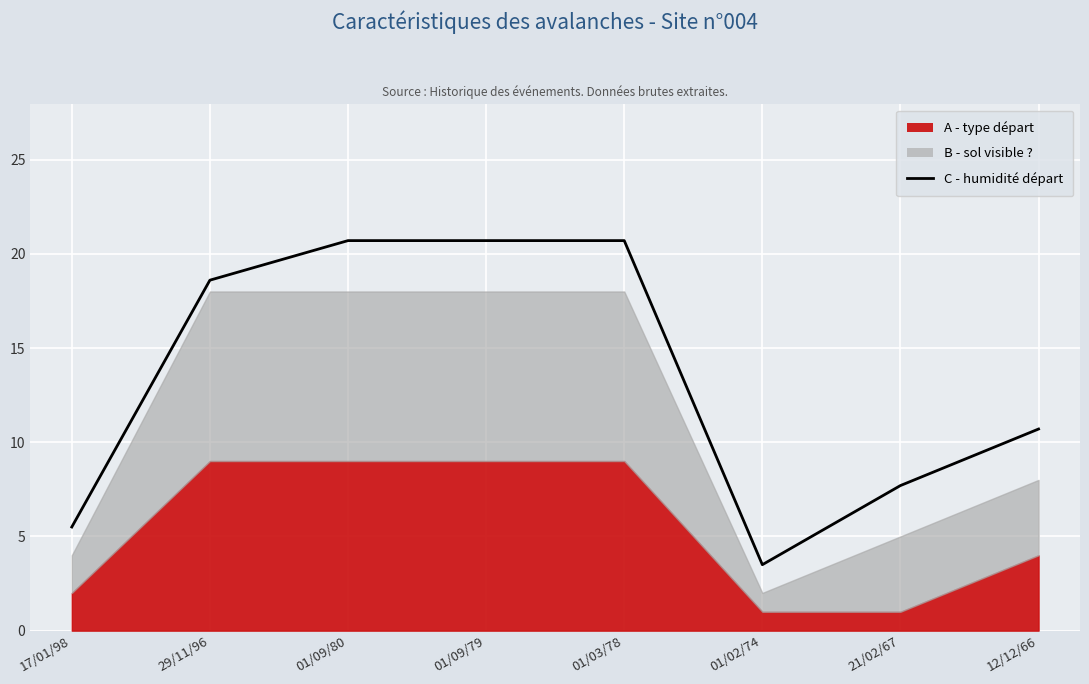

List the labels in order of value, largest first.

01/09/80, 01/09/79, 01/03/78, 29/11/96, 12/12/66, 21/02/67, 17/01/98, 01/02/74